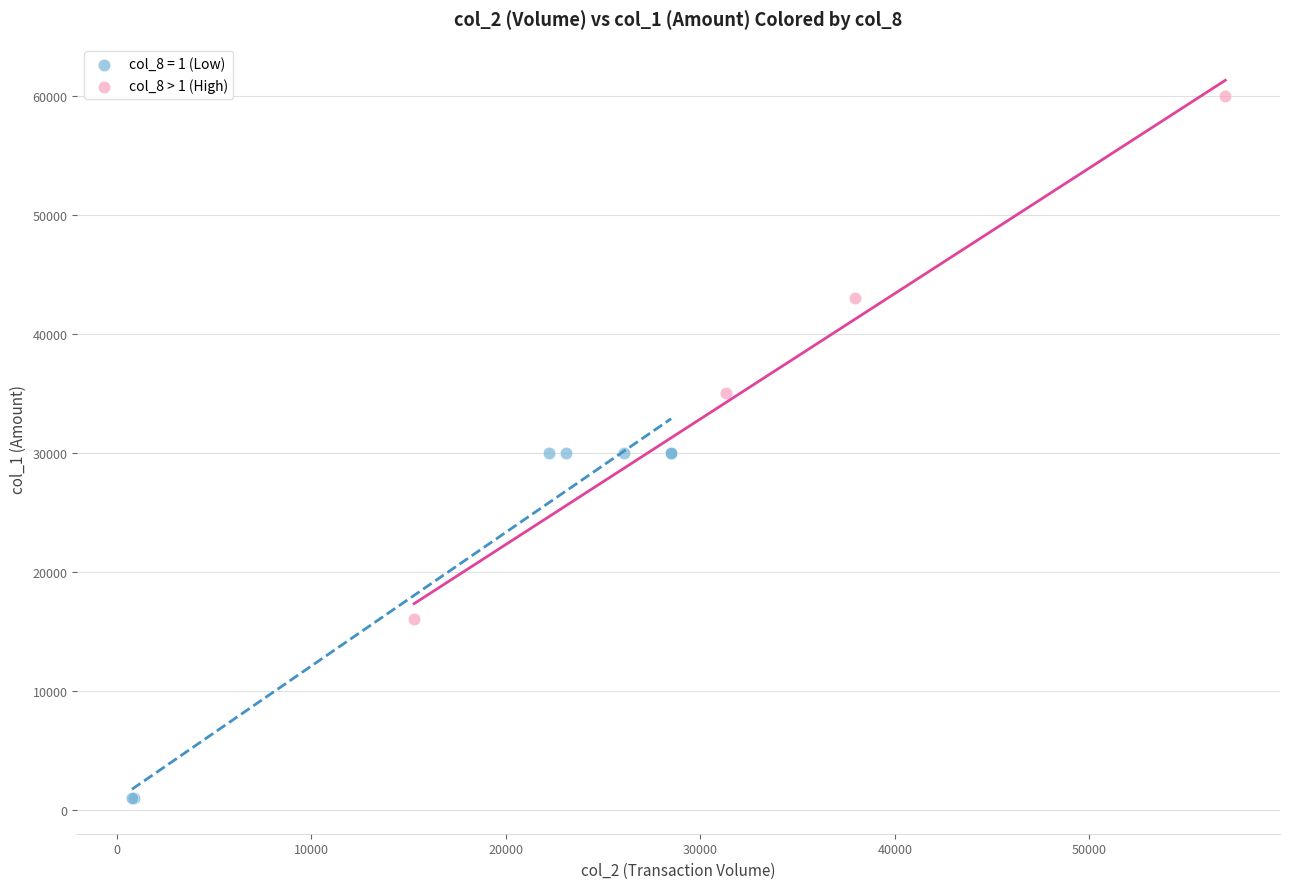

Which series reaches the minimum Y coordinate?

col_8 = 1 (Low)